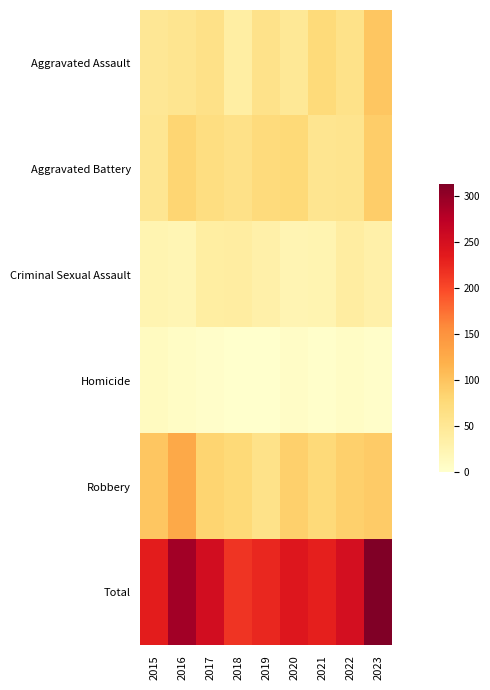

Reading left to right, what are all the values shown in this chart?

Aggravated Assault: 2015=49	2016=54	2017=62	2018=36	2019=59	2020=48	2021=74	2022=61	2023=97
Aggravated Battery: 2015=52	2016=81	2017=68	2018=62	2019=73	2020=77	2021=55	2022=56	2023=90
Criminal Sexual Assault: 2015=24	2016=22	2017=37	2018=39	2019=31	2020=23	2021=24	2022=39	2023=31
Homicide: 2015=11	2016=7	2017=3	2018=1	2019=0	2020=5	2021=2	2022=7	2023=3
Robbery: 2015=97	2016=126	2017=82	2018=77	2019=61	2020=87	2021=75	2022=87	2023=92
Total: 2015=233	2016=290	2017=252	2018=215	2019=224	2020=240	2021=230	2022=250	2023=313